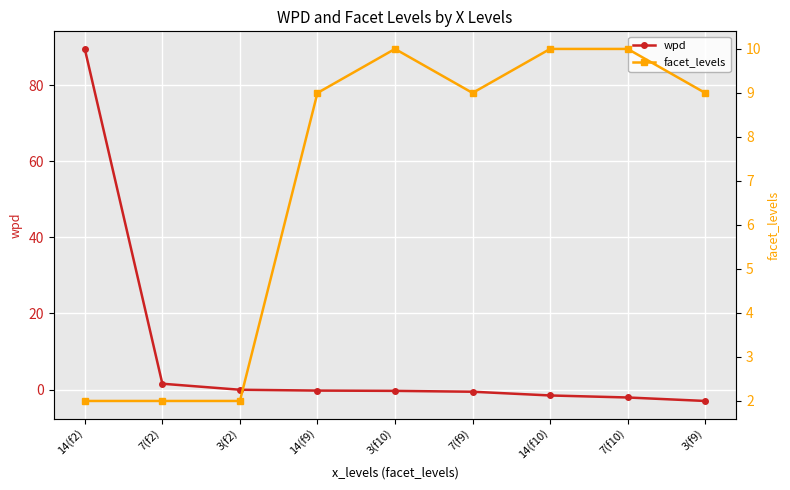

Which series has the largest range (max minus min)?

wpd